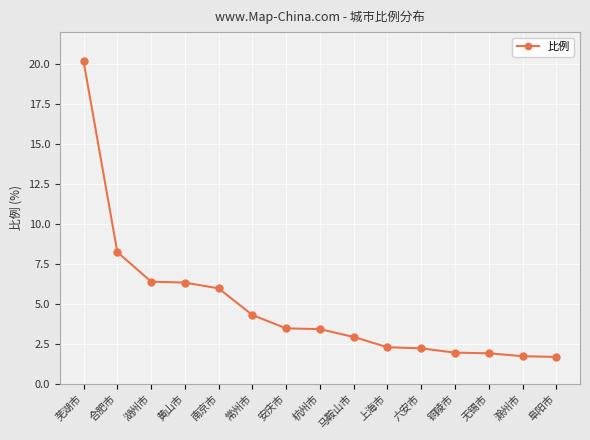

The value at 无锡市 is 1.9. True or false?

True